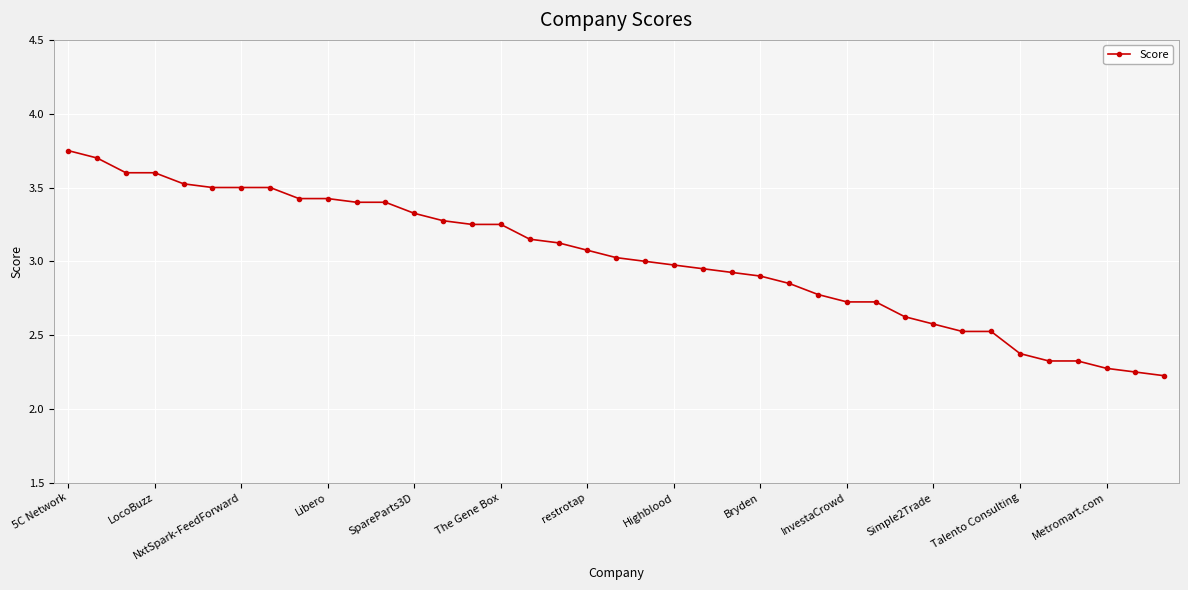

What is the value of the 7th point from the left?

3.5